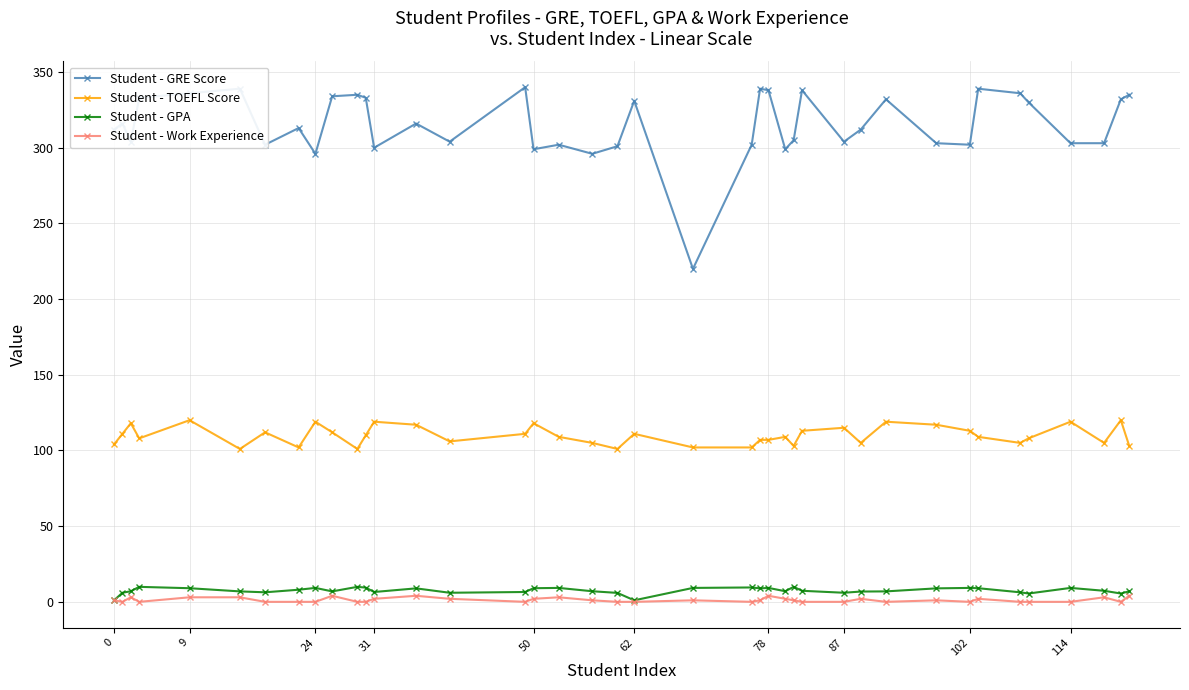

Count the number of data series in this chart.

4